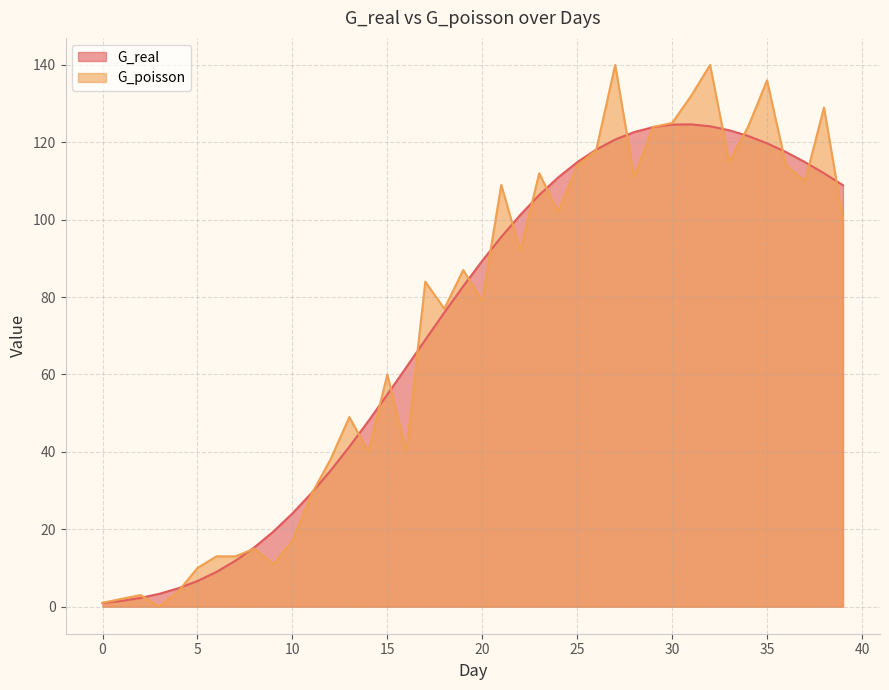

Reading right to left, what are all the values shown in this chart?

G_real: 39=108.9	38=112.0	37=114.9	36=117.5	35=119.8	34=121.7	33=123.1	32=124.1	31=124.6	30=124.6	29=123.9	28=122.7	27=120.7	26=118.1	25=114.9	24=110.9	23=106.4	22=101.2	21=95.6	20=89.4	19=82.8	18=76.0	17=69.0	16=61.9	15=54.8	14=47.9	13=41.3	12=35.1	11=29.3	10=24.1	9=19.4	8=15.3	7=11.9	6=9.0	5=6.6	4=4.8	3=3.3	2=2.3	1=1.5	0=0.9
G_poisson: 39=100.0	38=129.0	37=110.0	36=114.0	35=136.0	34=124.0	33=115.0	32=140.0	31=132.0	30=125.0	29=124.0	28=111.0	27=140.0	26=118.0	25=114.0	24=102.0	23=112.0	22=92.0	21=109.0	20=79.0	19=87.0	18=77.0	17=84.0	16=40.0	15=60.0	14=40.0	13=49.0	12=38.0	11=29.0	10=17.0	9=11.0	8=15.0	7=13.0	6=13.0	5=10.0	4=4.0	3=0.0	2=3.0	1=2.0	0=1.0